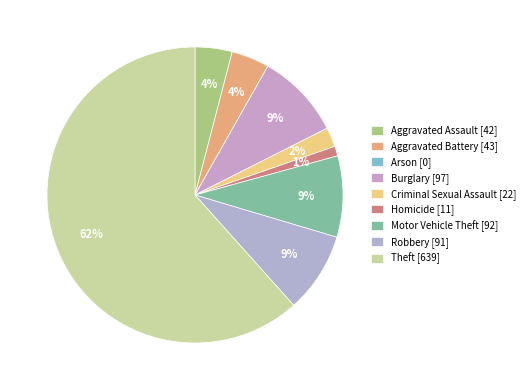

What portion of the pie excludes Aggravated Assault?

95.9%